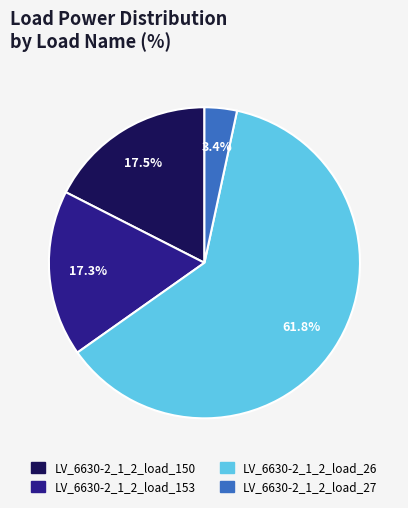

Does any single category account for the majority?

Yes